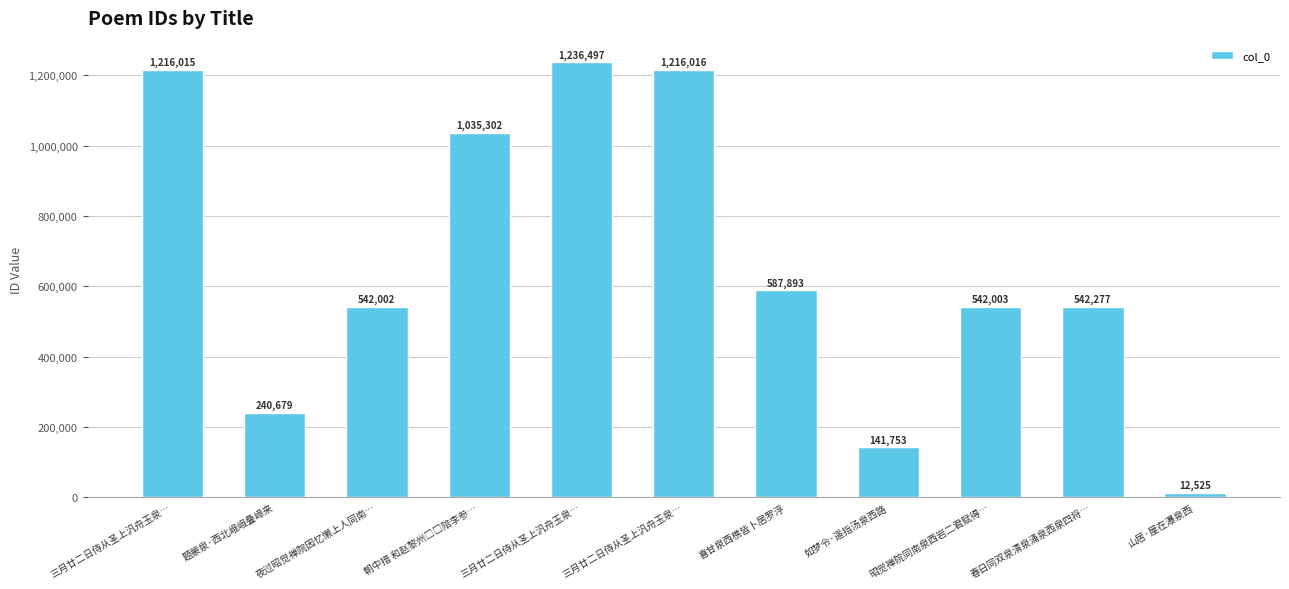

Which category has the highest value across all series?

三月廿二日侍从圣上汎舟玉泉…